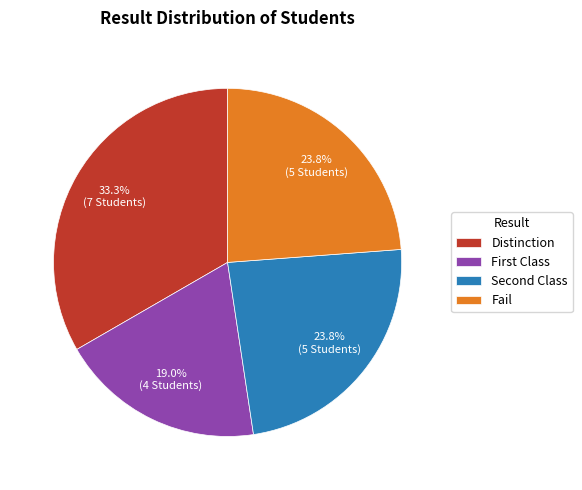

To the nearest percent, what portion does Distinction represent?

33%